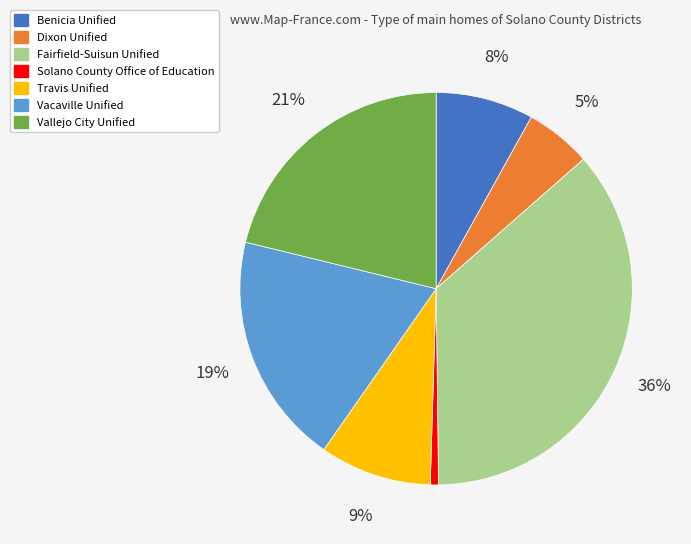

Rank the categories by value from highest to lowest.

Fairfield-Suisun Unified, Vallejo City Unified, Vacaville Unified, Travis Unified, Benicia Unified, Dixon Unified, Solano County Office of Education